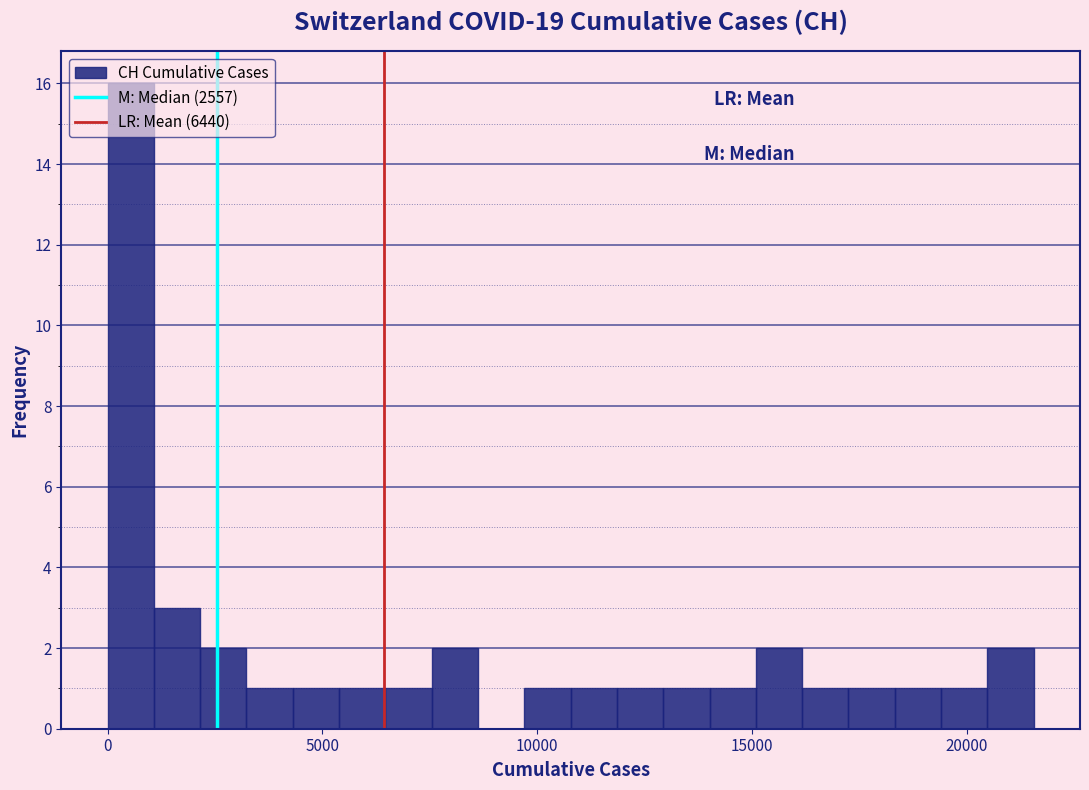

Read against the x-axis, roughly where is the centre of the tallest bar?

500